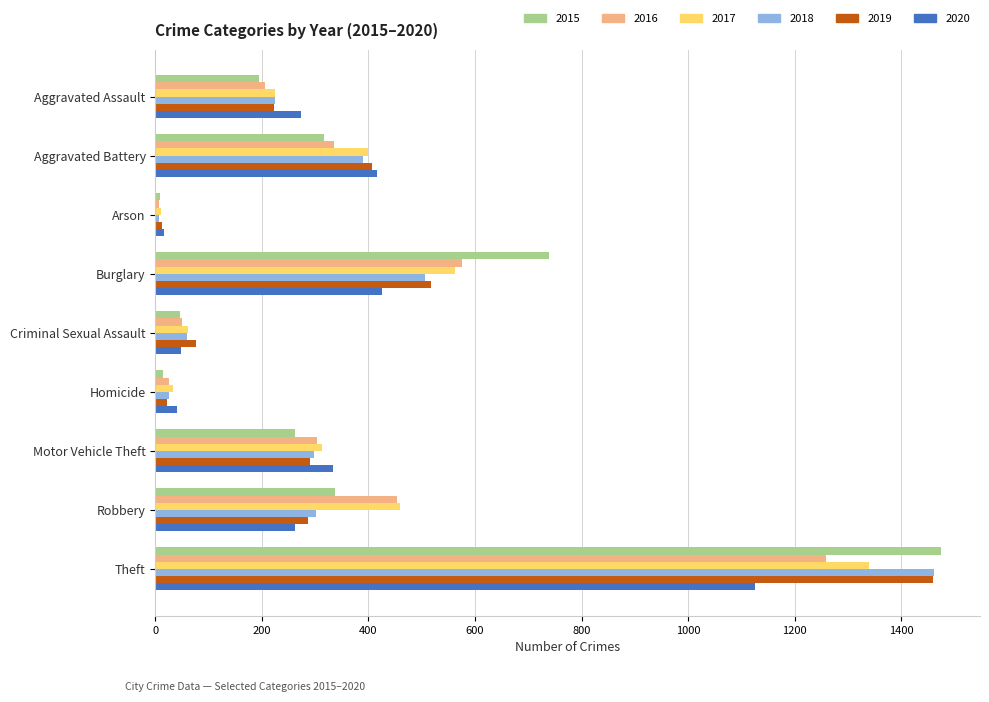

How many values in the 2018 series are below 298?

4